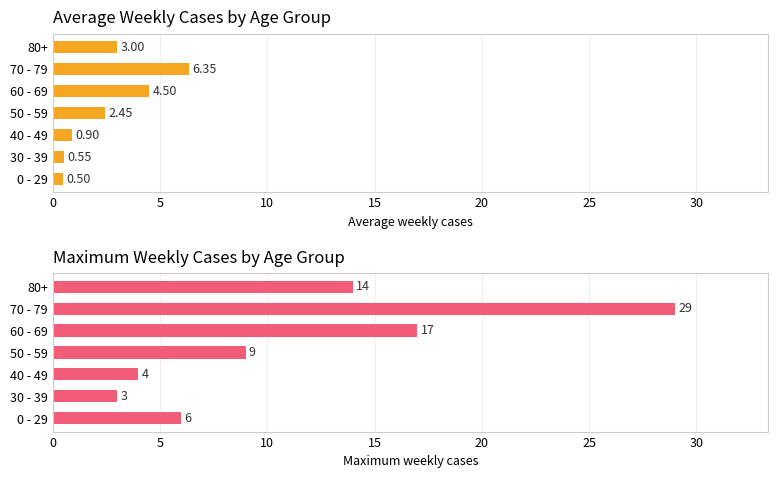

Are the bars grouped side by side (vs. stacked)?

Yes